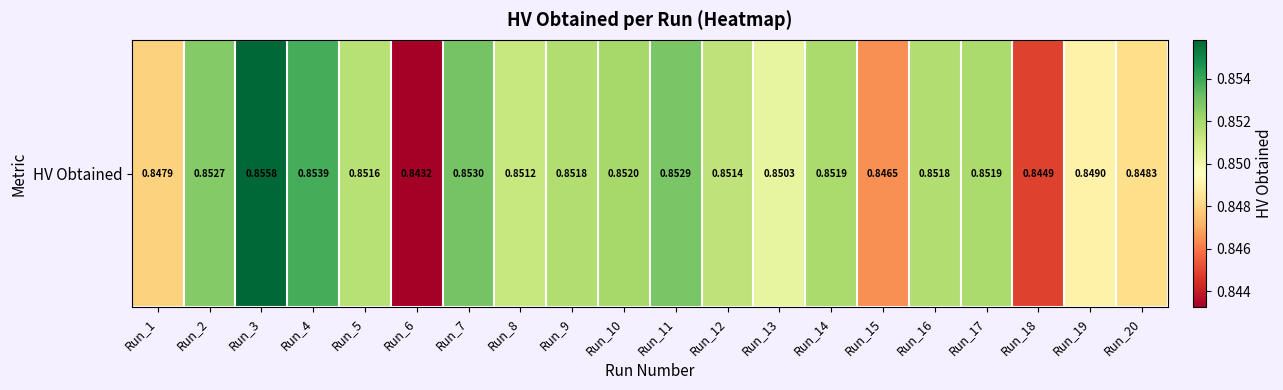

What is the greatest value displayed?

0.9